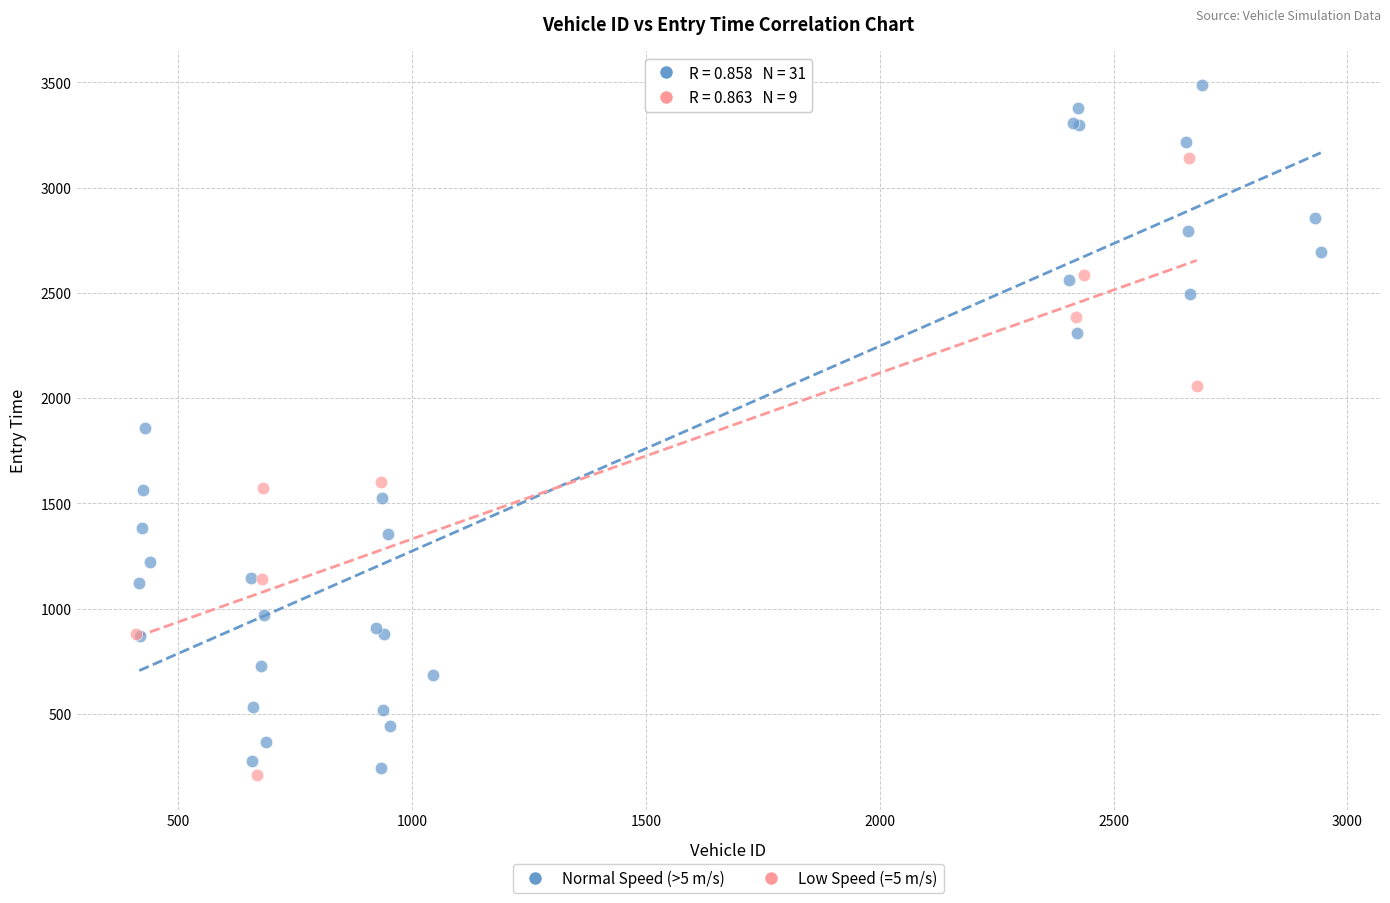

What are all the series names shown in the legend?

Normal Speed (>5 m/s), Low Speed (=5 m/s)